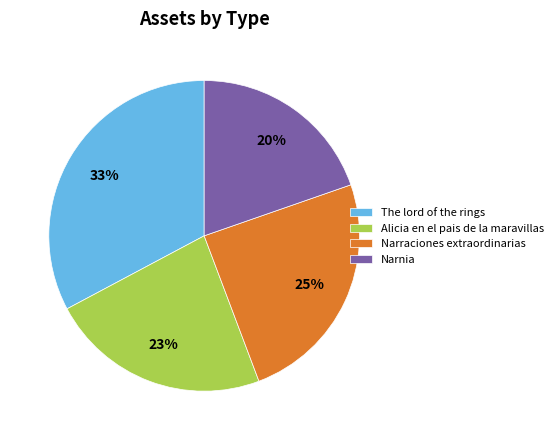

To the nearest percent, what percentage of the pie is The lord of the rings?

33%